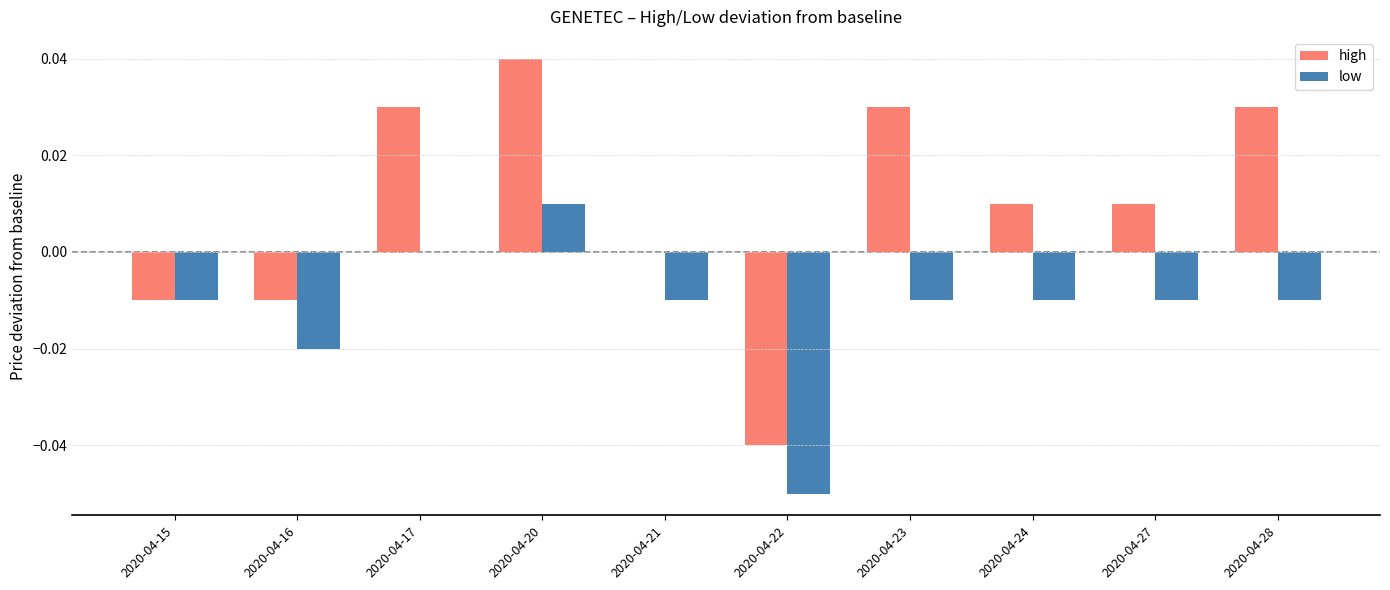

Is the value of low at 2020-04-22 greater than the value of high at 2020-04-28?

No